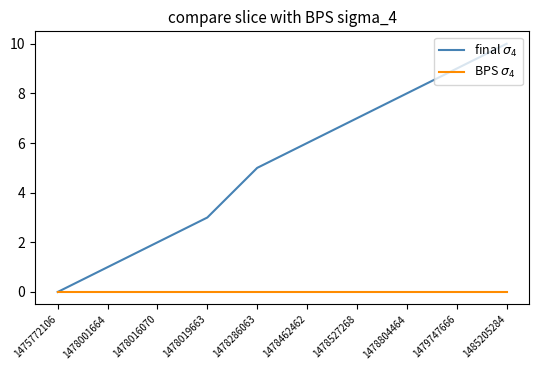

At which category is the sum across all series the highest?

1485205284